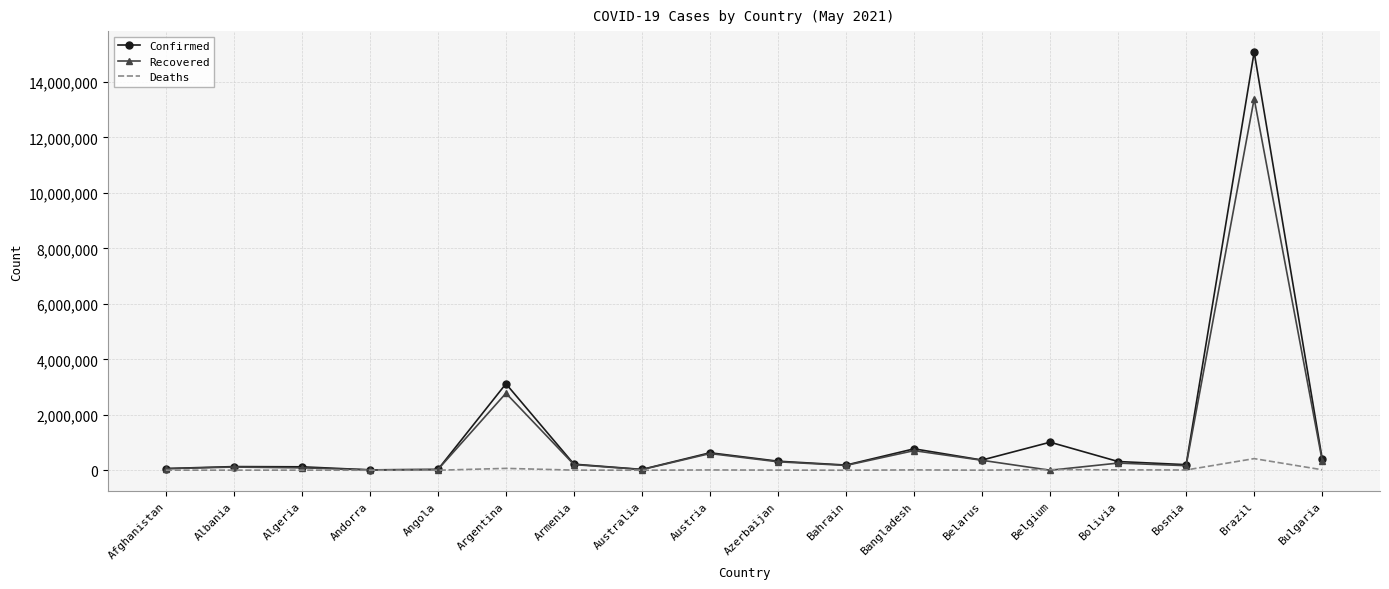

How many series are shown in this chart?

3